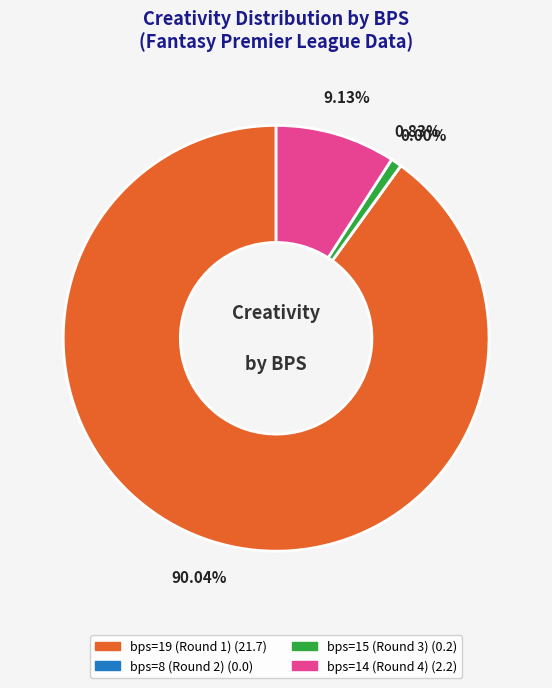

True or false: 15 accounts for 11% of the total.

False